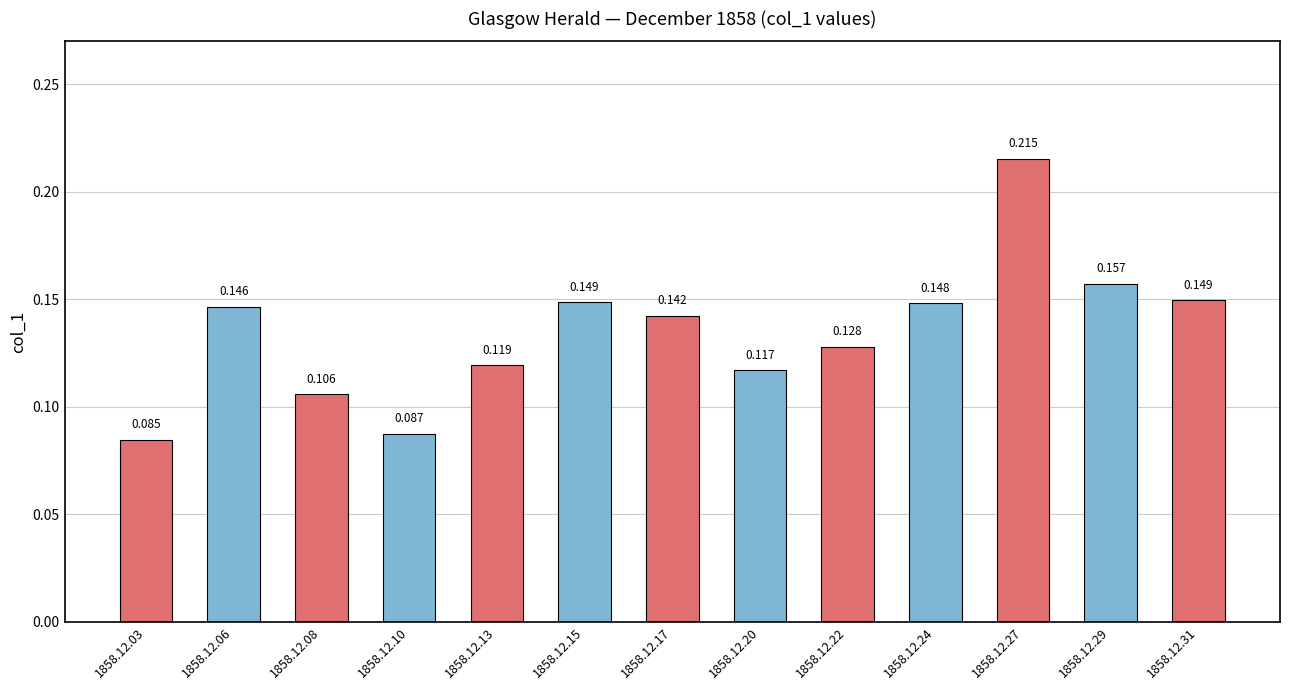

Rank the categories by value from highest to lowest.

1858.12.27, 1858.12.29, 1858.12.31, 1858.12.15, 1858.12.24, 1858.12.06, 1858.12.17, 1858.12.22, 1858.12.13, 1858.12.20, 1858.12.08, 1858.12.10, 1858.12.03